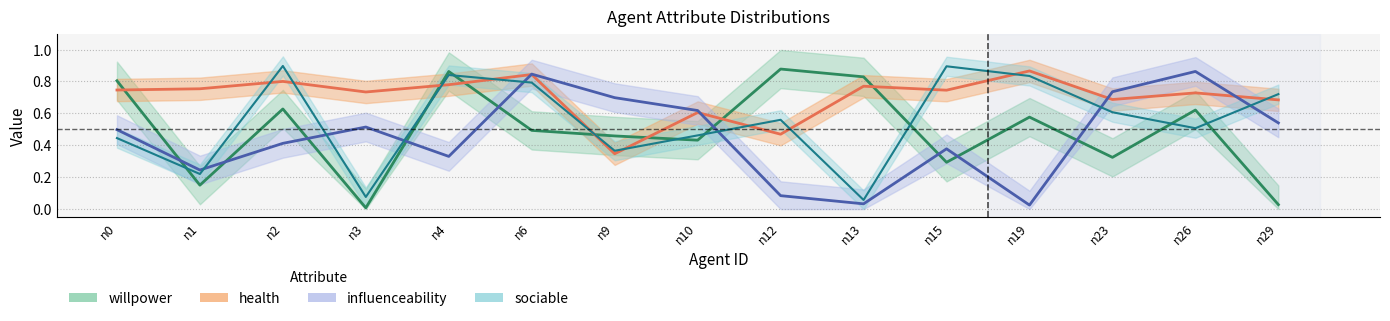

At which label is health closest to 0?

n9